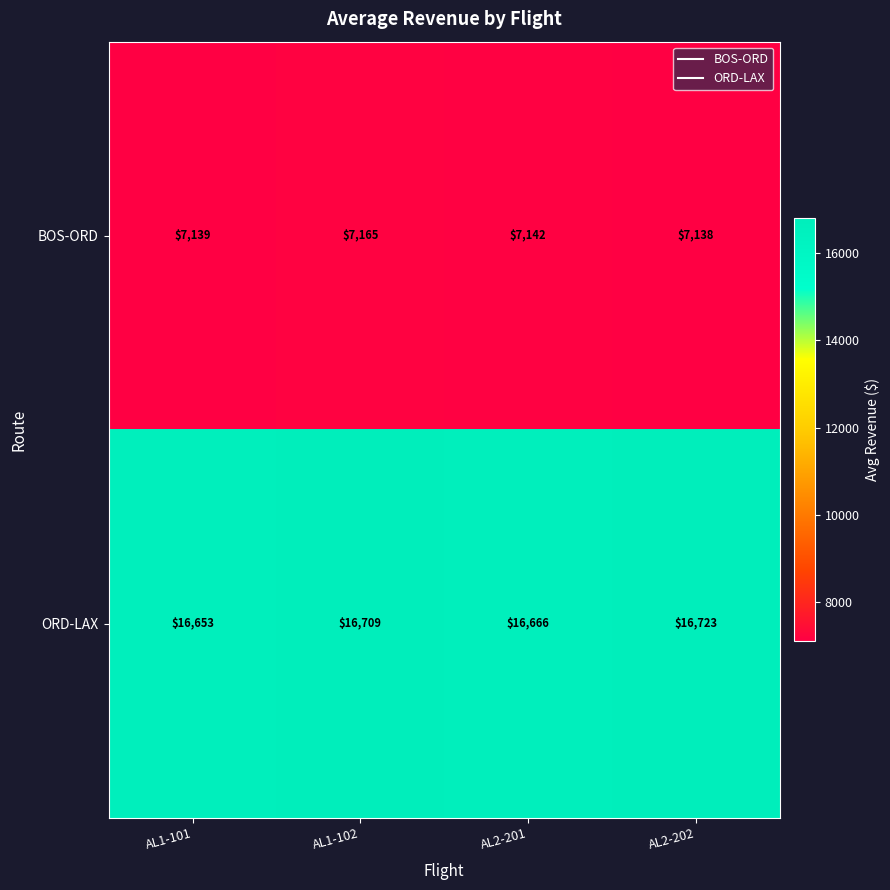

How many ORD-LAX values are between 16666 and 16723?

3